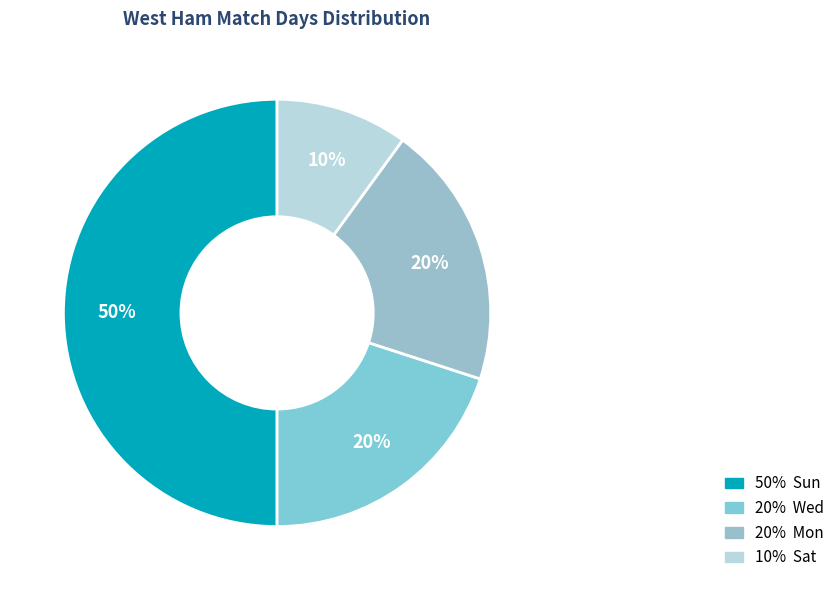

Does any single category account for the majority?

Yes